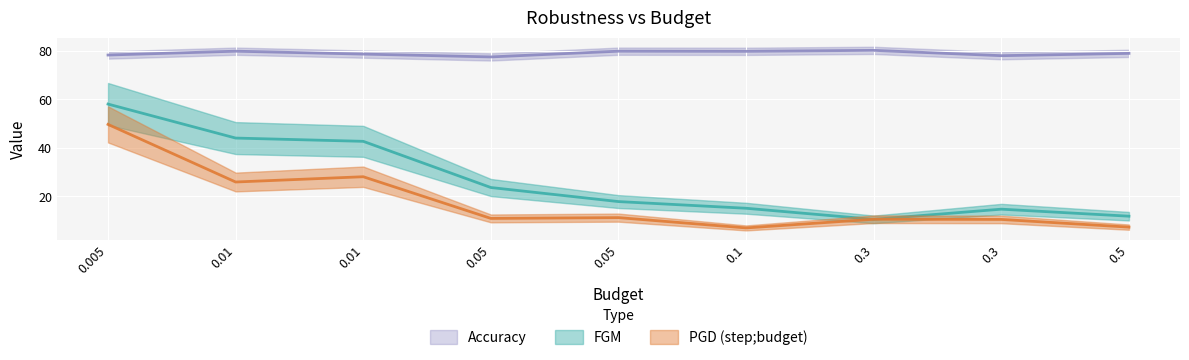

What is the difference between the second highest and second lowest values in the FGM series?

32.3